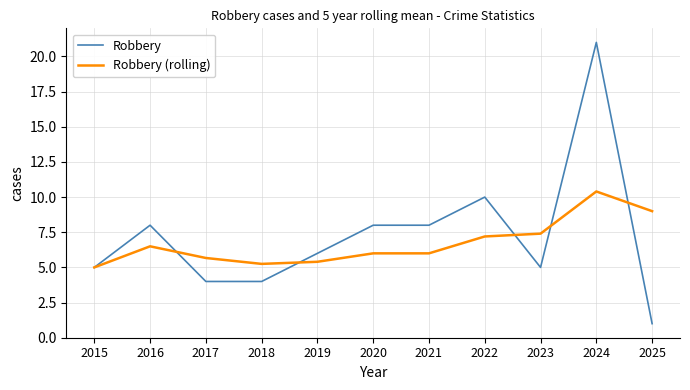

How many series are shown in this chart?

2